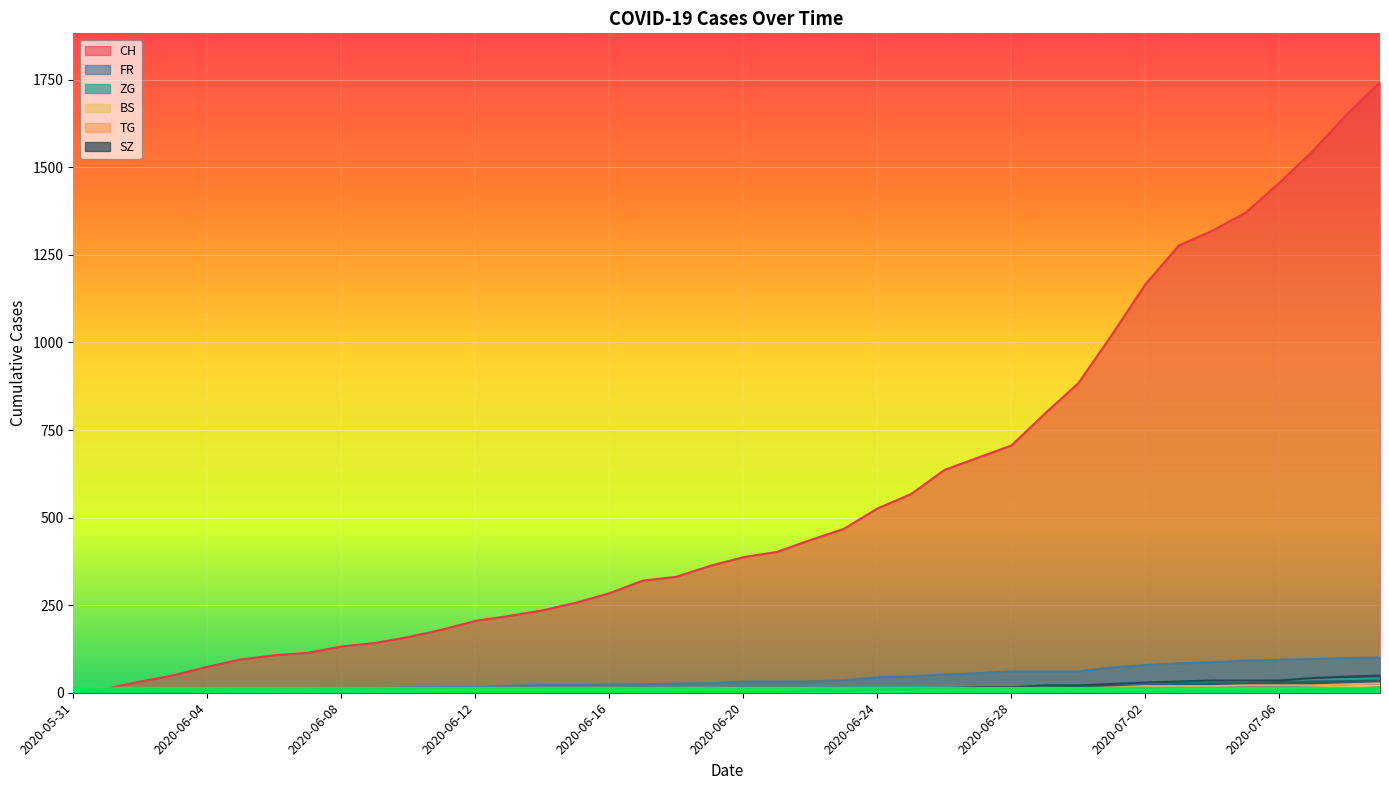

The ZG series shows 7 at 2020-06-27. True or false?

False